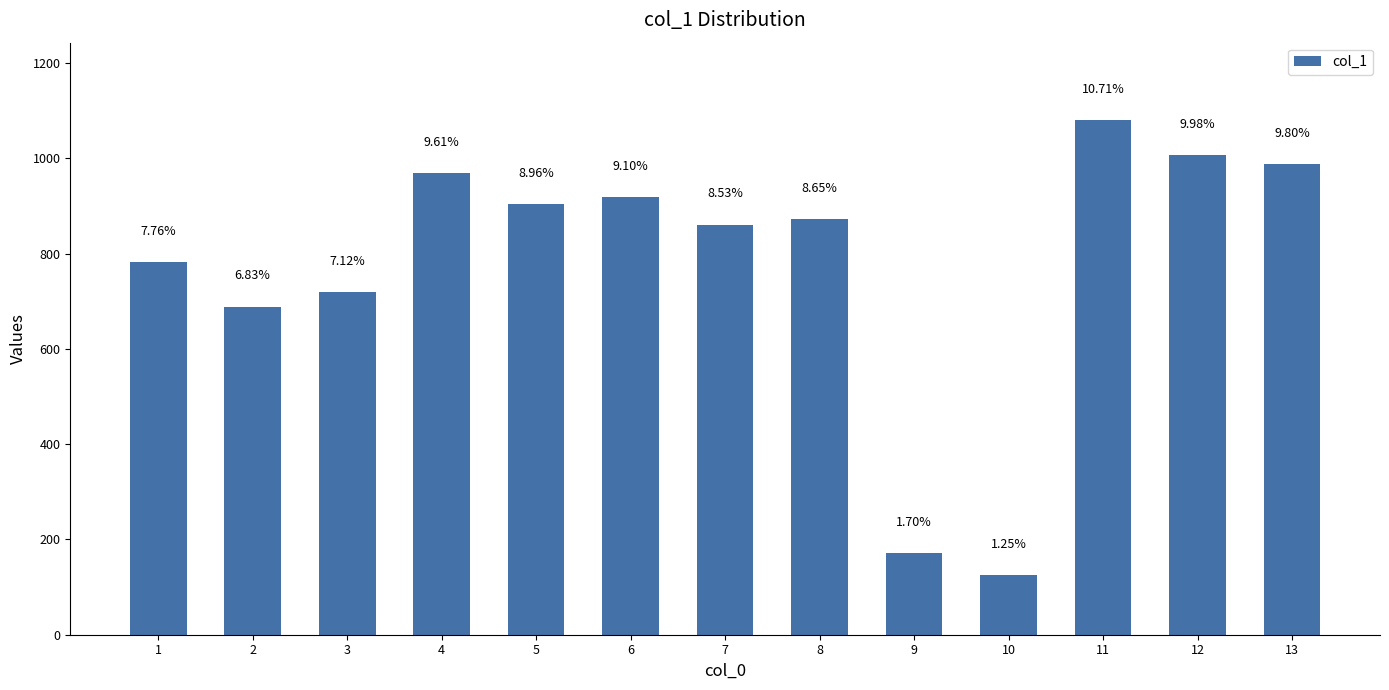

How many bars are there in total?

13